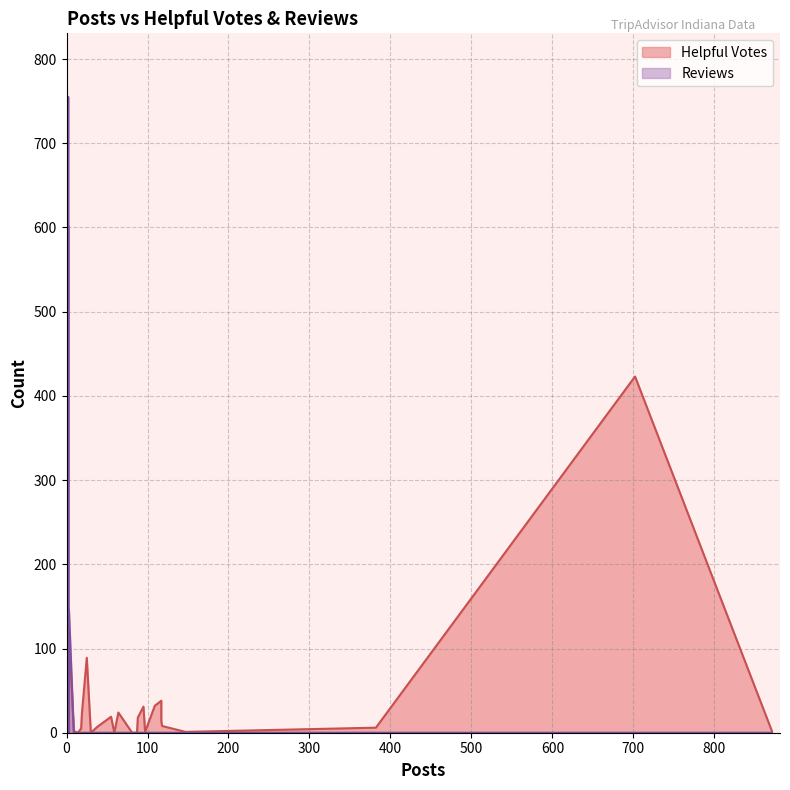

The value of Reviews at 21 is 0. True or false?

True